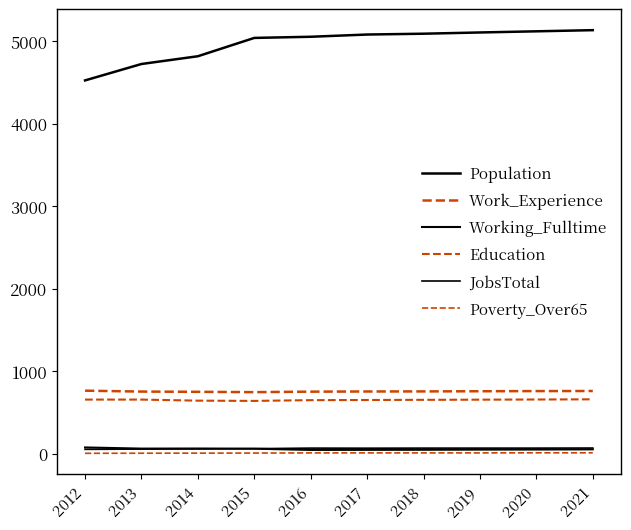

Where is the first local maximum for Working_Fulltime?

2014